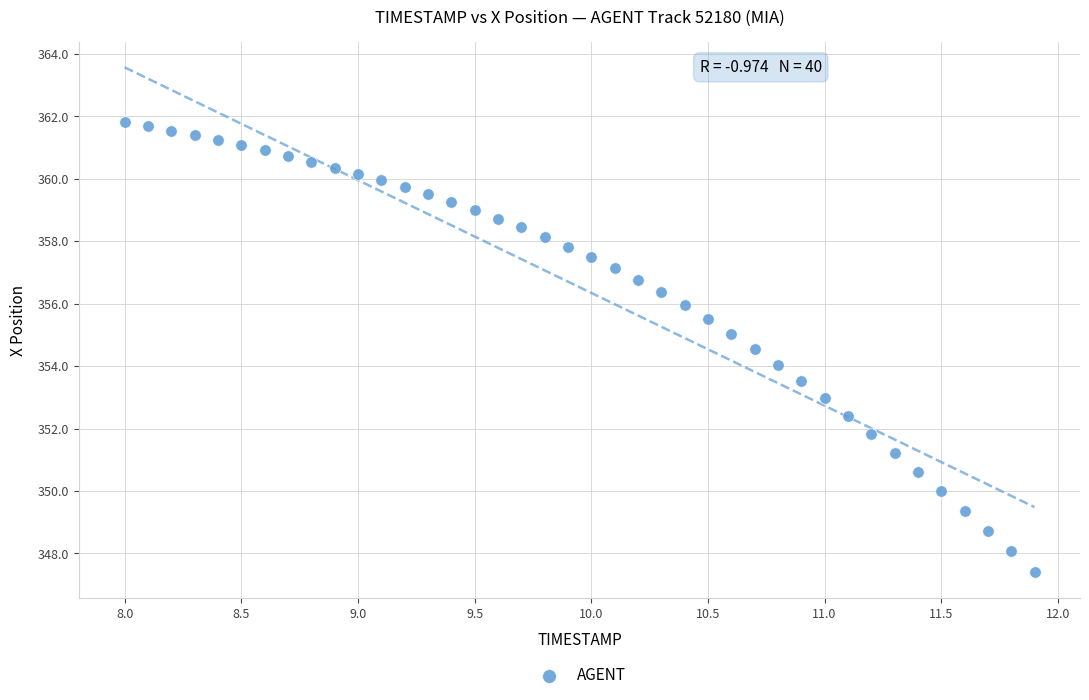

What is the range of X values (max minus min)?

3.9